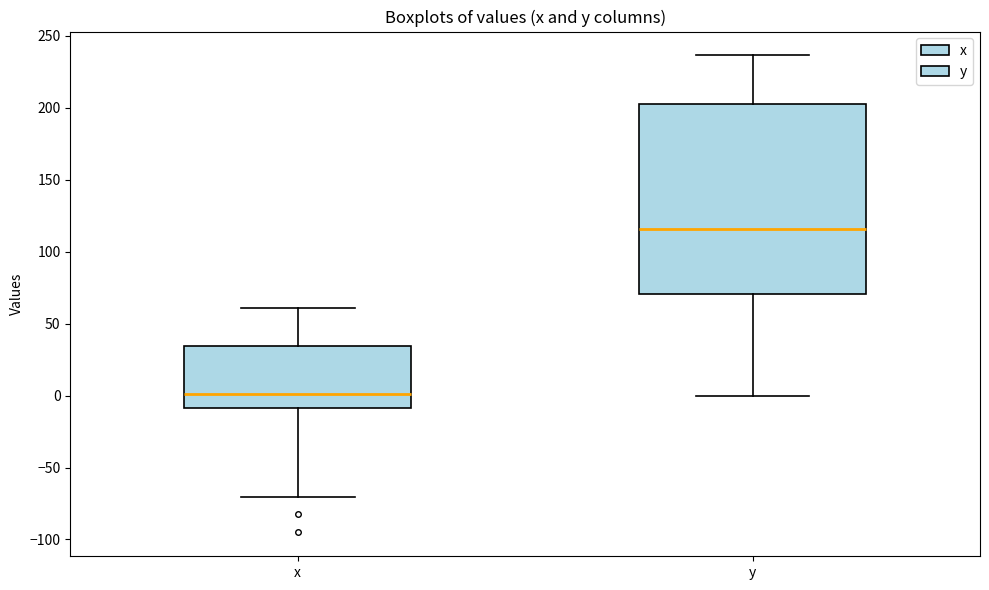

Where does the upper whisker of the box for x end on the y-axis? The values are not printed on the chart, so give them approximately, as read against the axis.

60